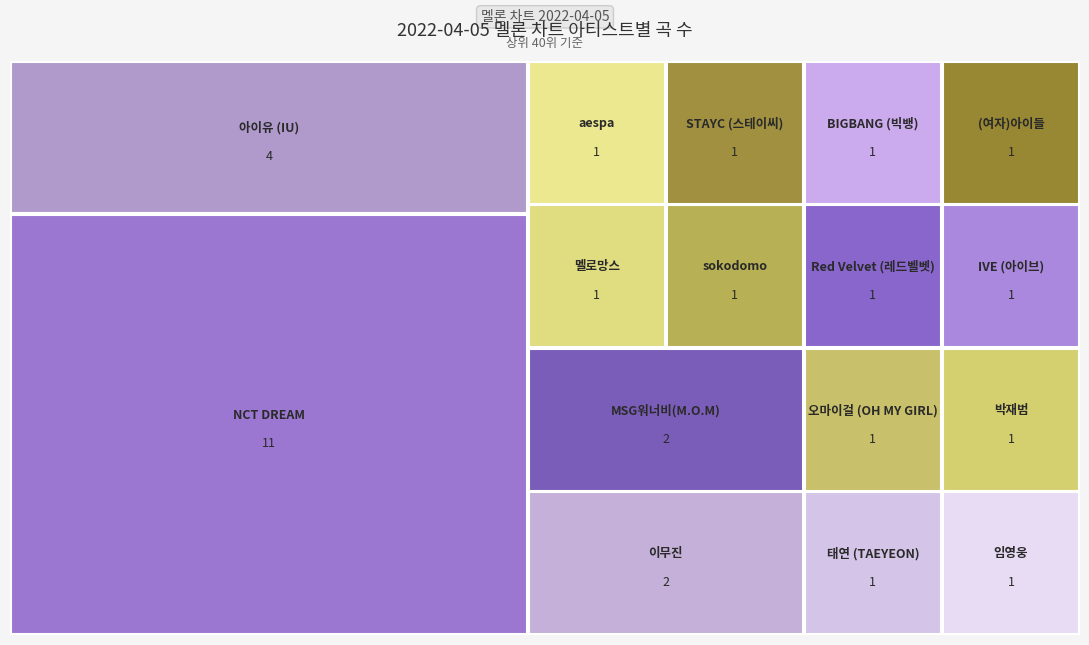

Reading right to left, extract all data points from this chart.

1	1	1	1	1	1	1	2	1	1	1	1	1	2	11	4